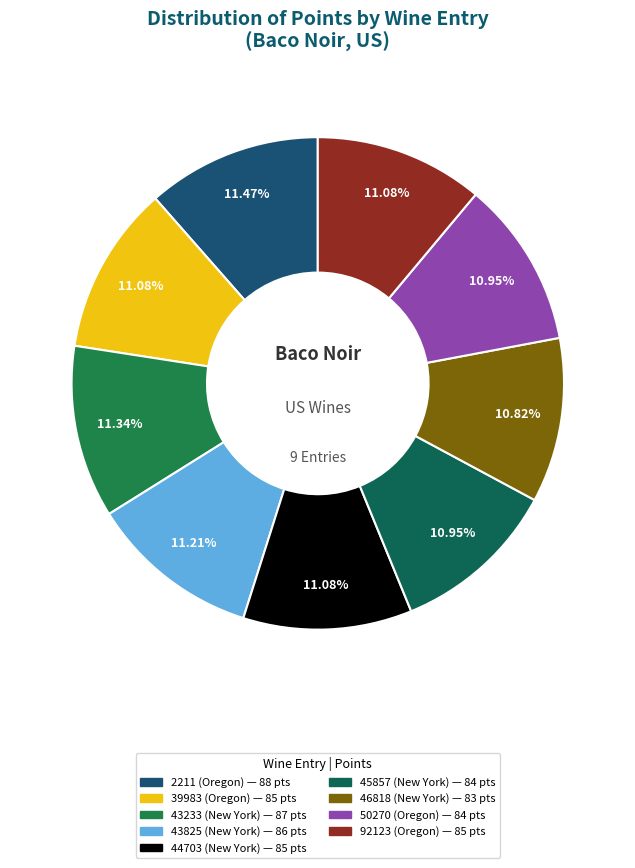

Which category has the smallest portion of the pie?

46818 (New York)